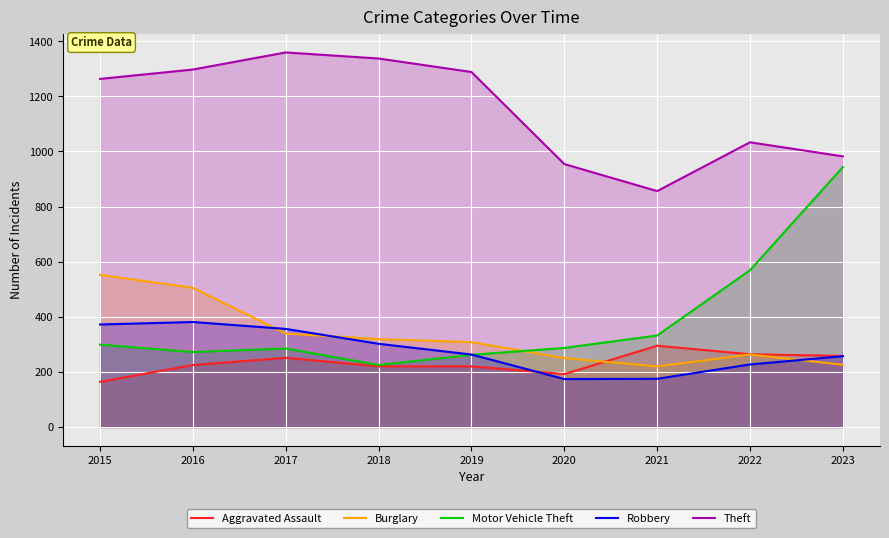

At which category does Aggravated Assault reach its first local peak?

2017